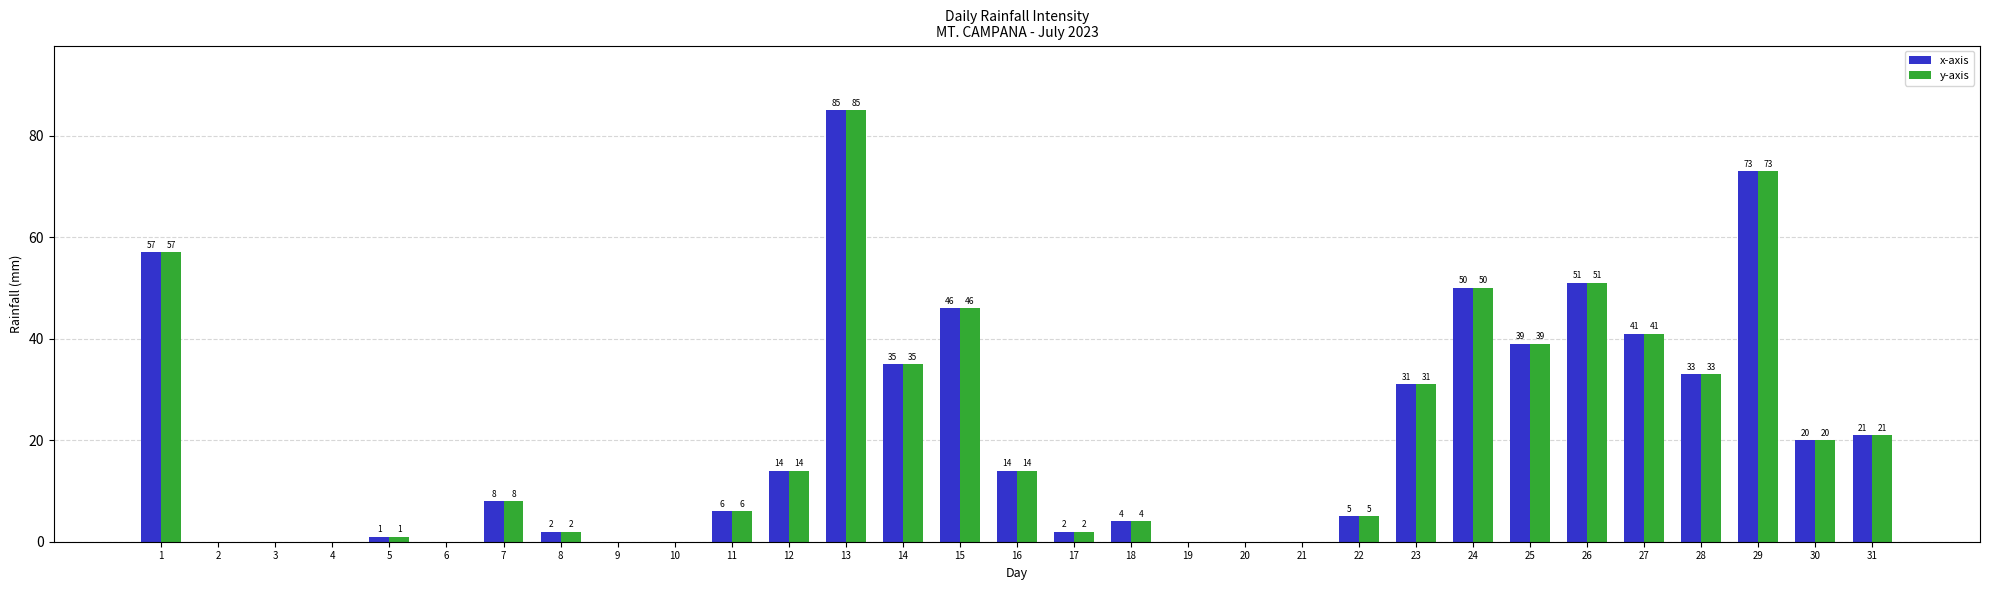

The y-axis series shows 19 at 15. True or false?

False